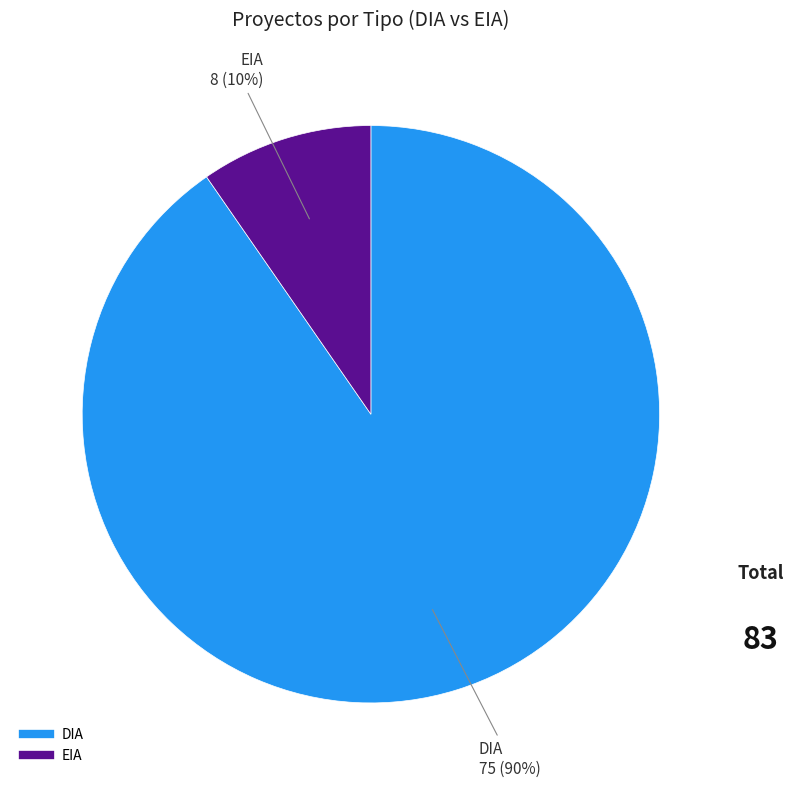

To the nearest percent, what is the average slice percentage?

50%